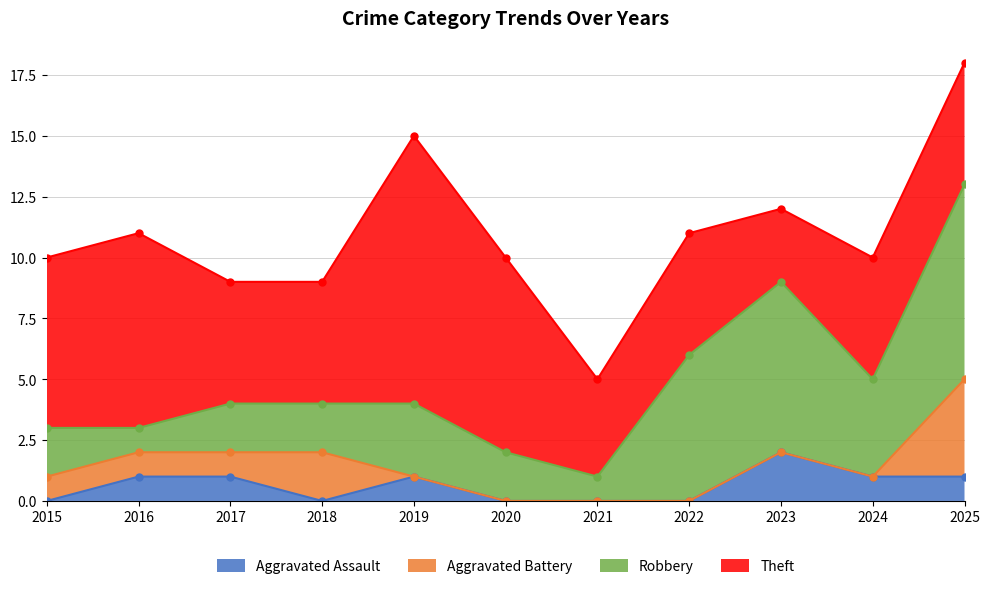

Reading right to left, what are all the values shown in this chart?

Aggravated Assault: 2025=1	2024=1	2023=2	2022=0	2021=0	2020=0	2019=1	2018=0	2017=1	2016=1	2015=0
Aggravated Battery: 2025=4	2024=0	2023=0	2022=0	2021=0	2020=0	2019=0	2018=2	2017=1	2016=1	2015=1
Robbery: 2025=8	2024=4	2023=7	2022=6	2021=1	2020=2	2019=3	2018=2	2017=2	2016=1	2015=2
Theft: 2025=5	2024=5	2023=3	2022=5	2021=4	2020=8	2019=11	2018=5	2017=5	2016=8	2015=7